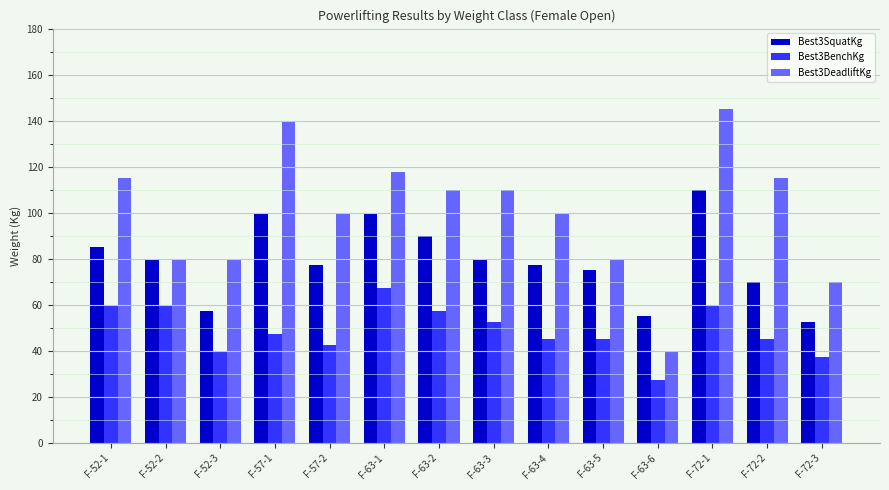

What is the value of the Best3DeadliftKg bar at the 3rd from the left?

80.0